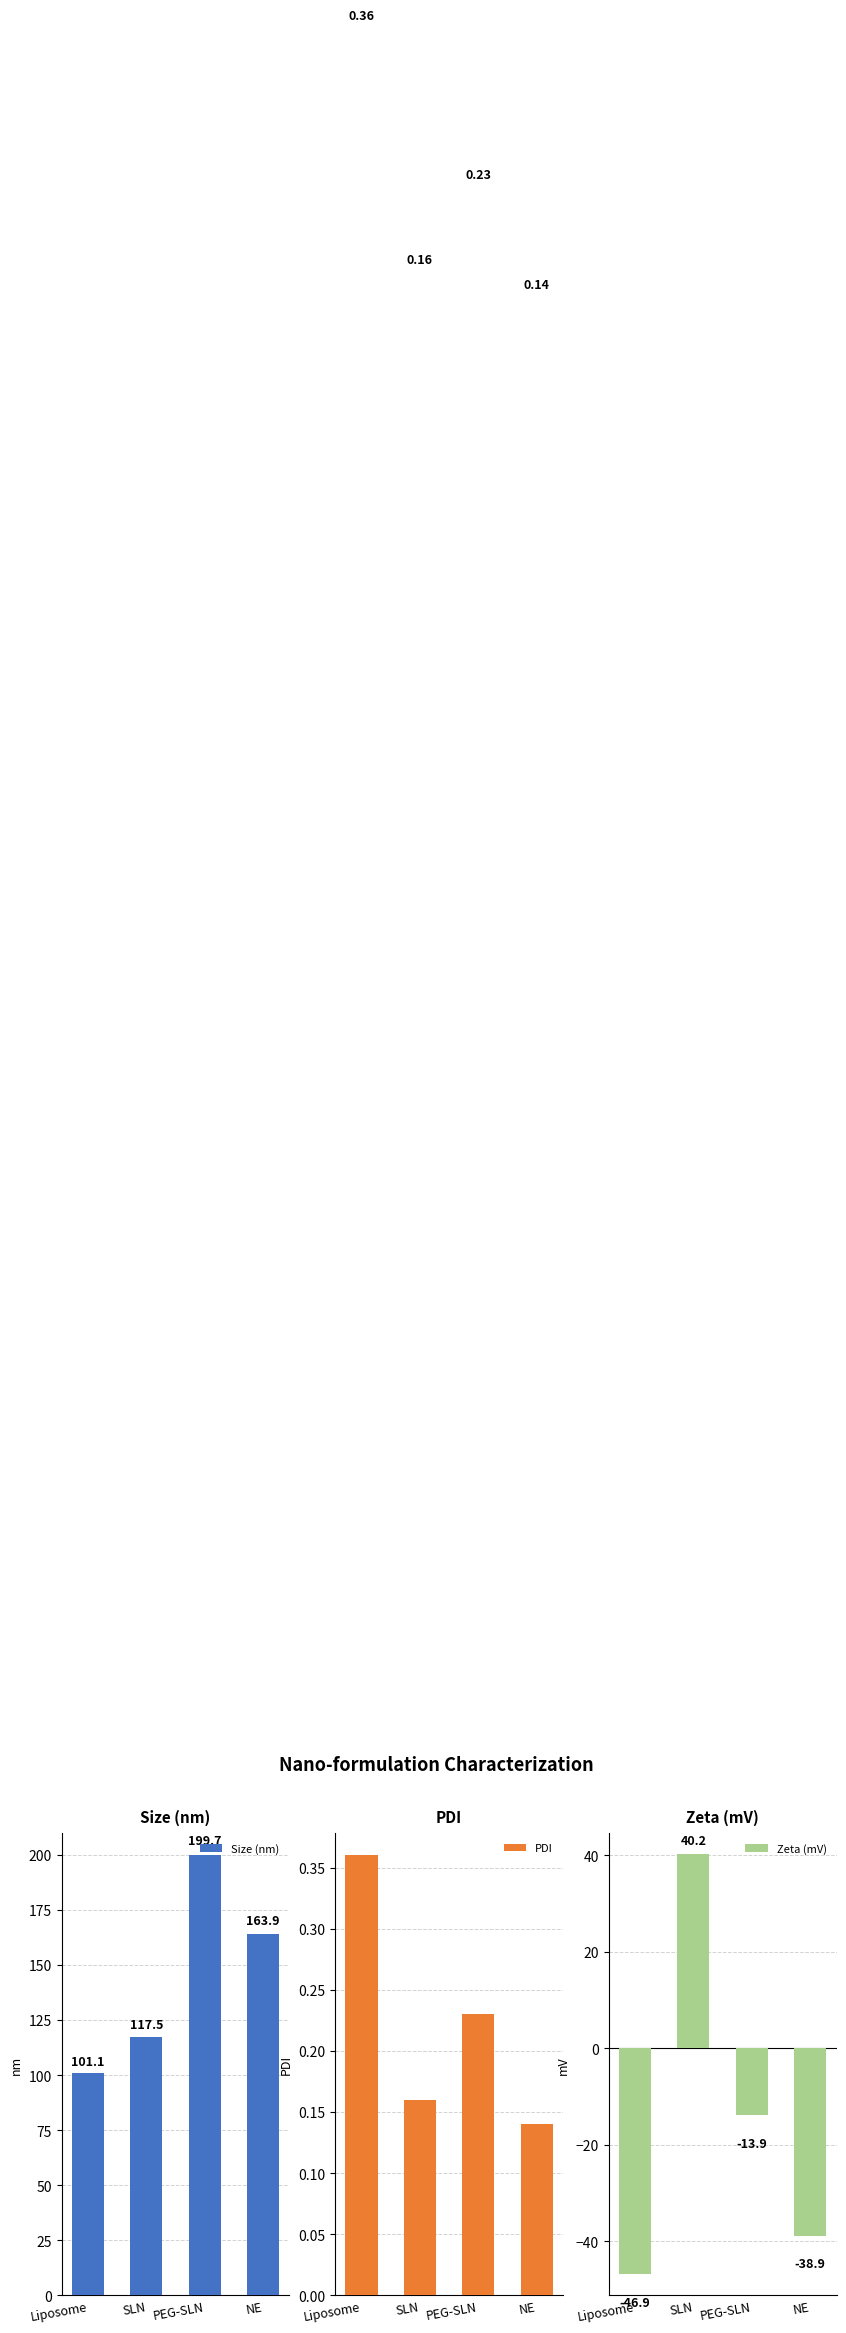

At how many categories does at least one series exceed 156?

2